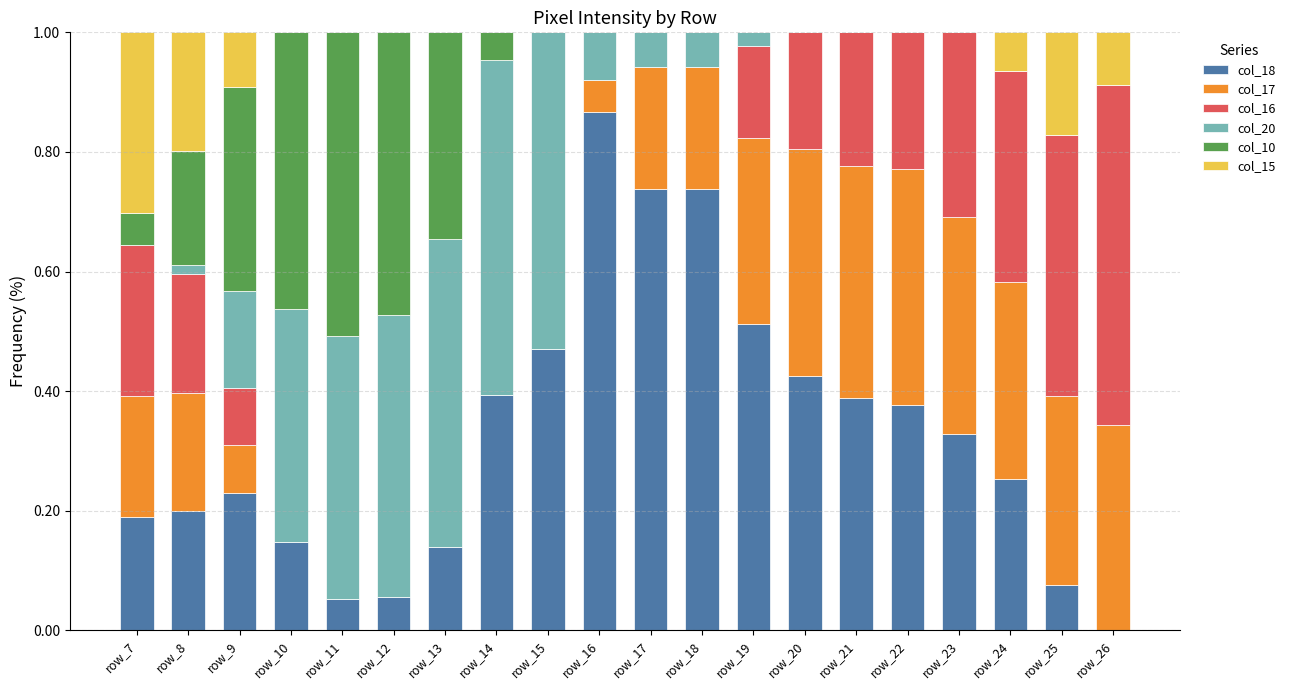

What is the total value across all series at row_18?

1.0